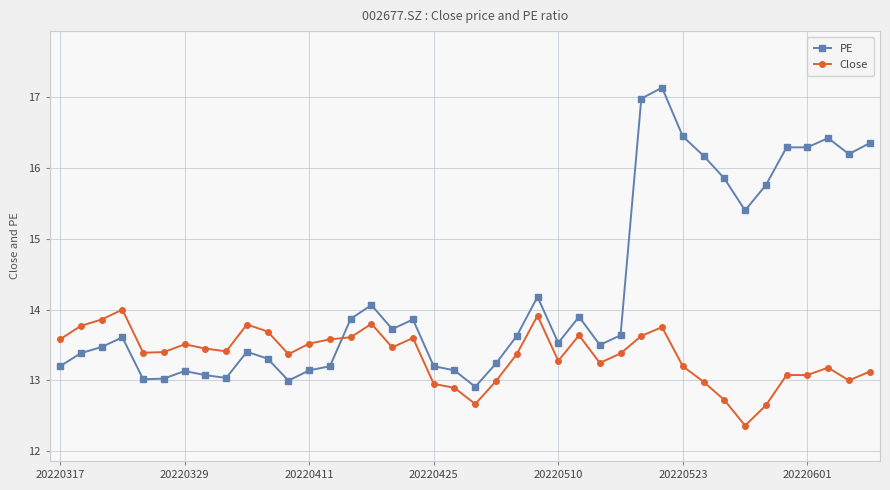

Which series has the largest total across all categories?

PE